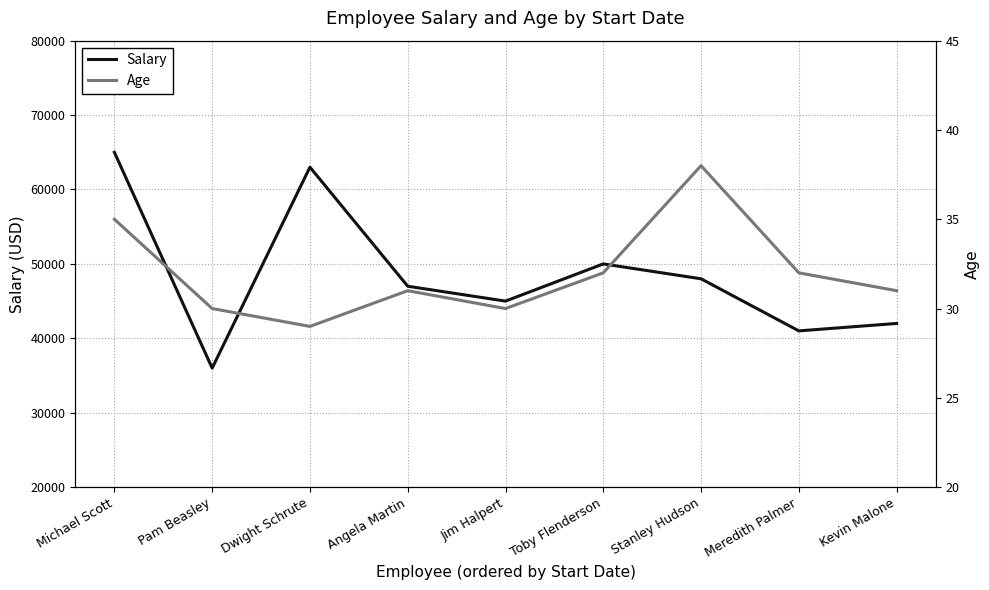

Reading right to left, transcribe all the data shown in this chart.

Salary: 42000	41000	48000	50000	45000	47000	63000	36000	65000
Age: 31	32	38	32	30	31	29	30	35